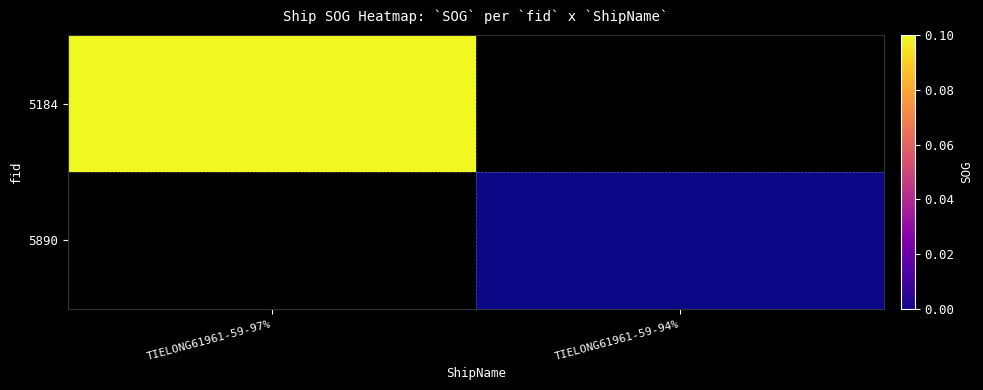

Which category has the highest value in the 5890 series?

TIELONG61961-59-97%